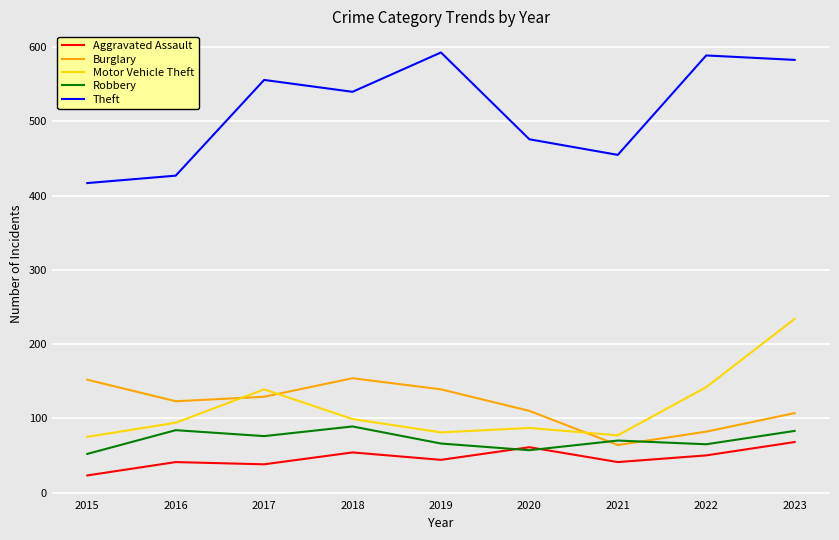

At which category does Robbery reach its first local peak?

2016